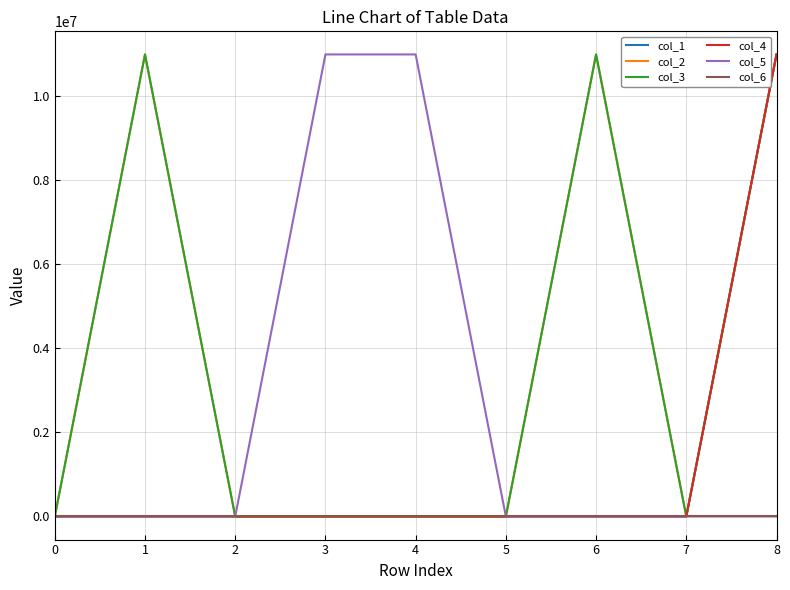

Is this an area chart (filled region under the line)?

No